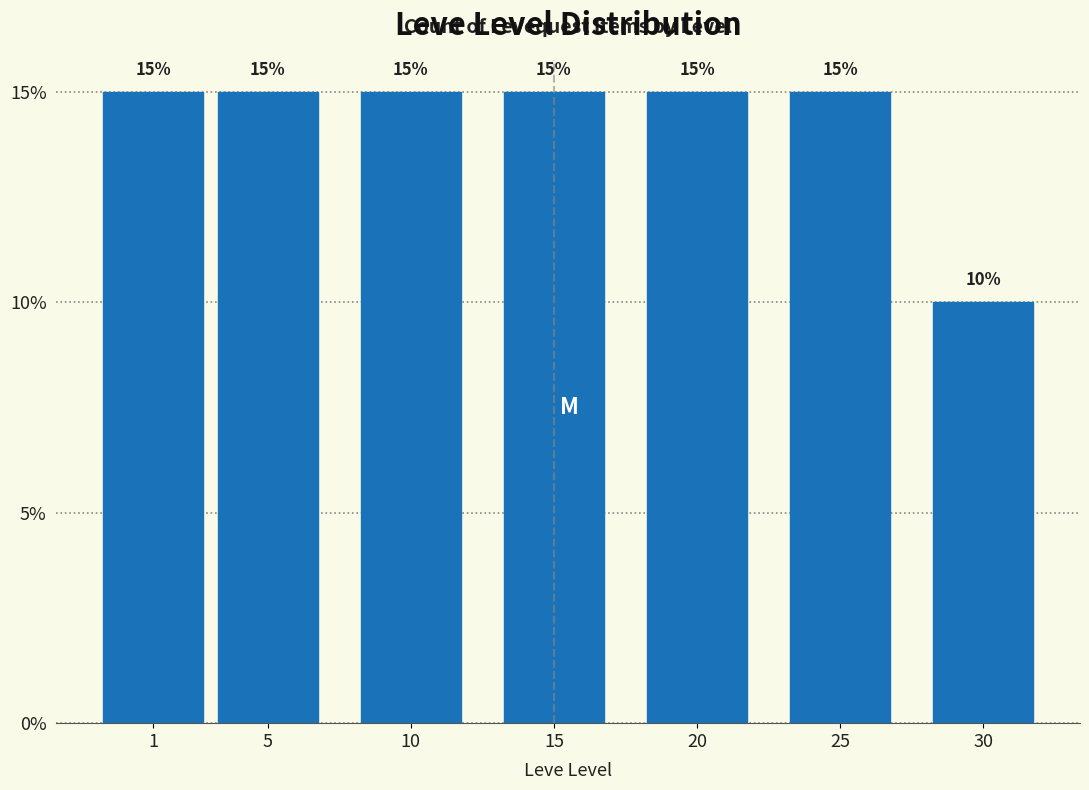

Reading left to right, extract all data points from this chart.

15	15	15	15	15	15	10